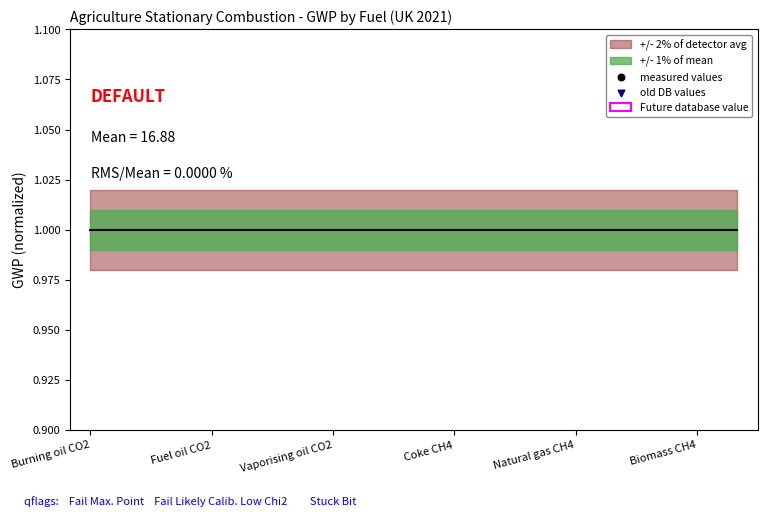

Which series has the largest Y range (max minus min)?

old DB values